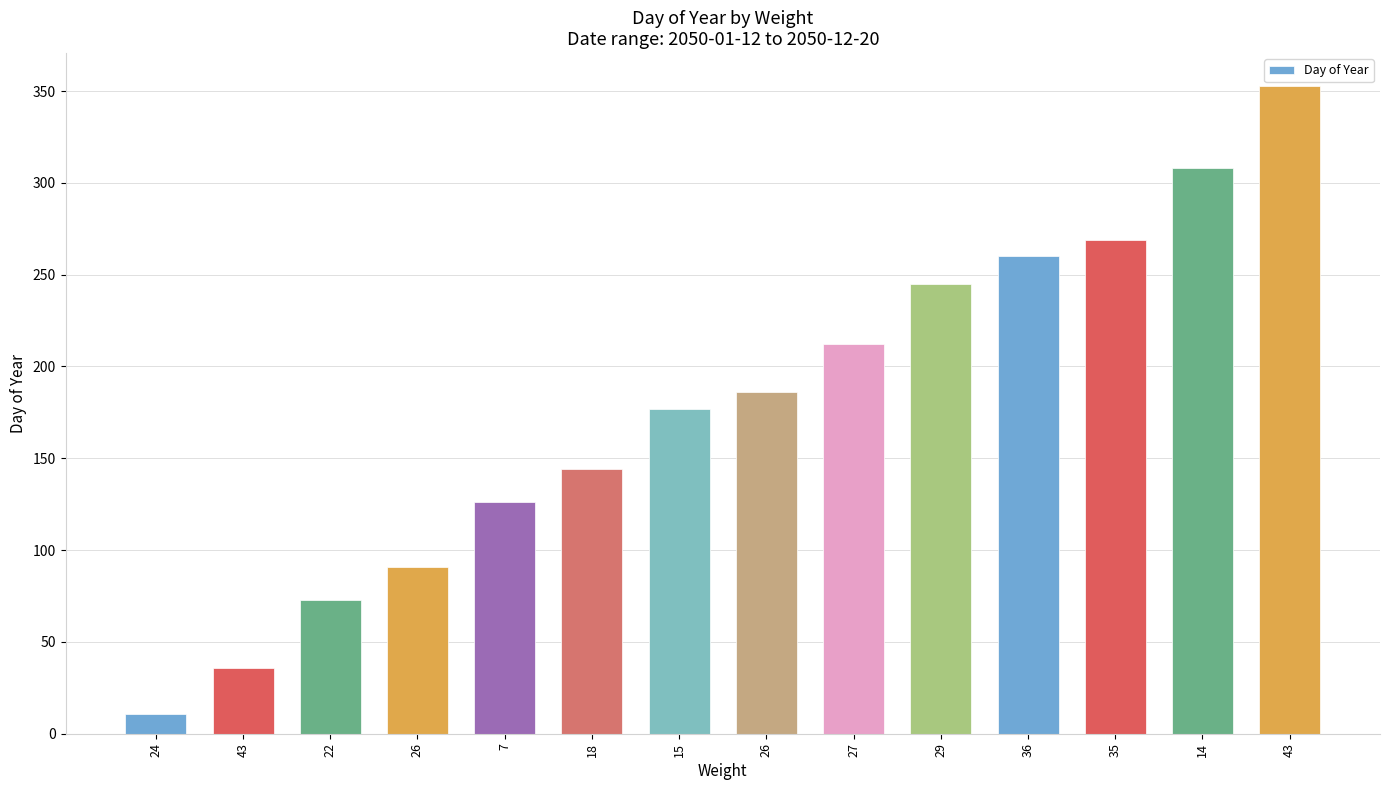

How many bars are there in total?

14